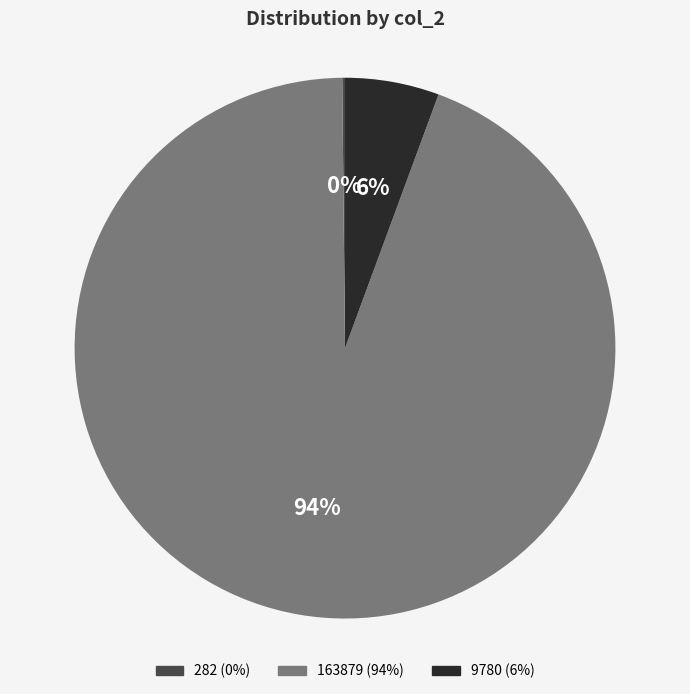

Is there any slice that represents more than half of the pie?

Yes